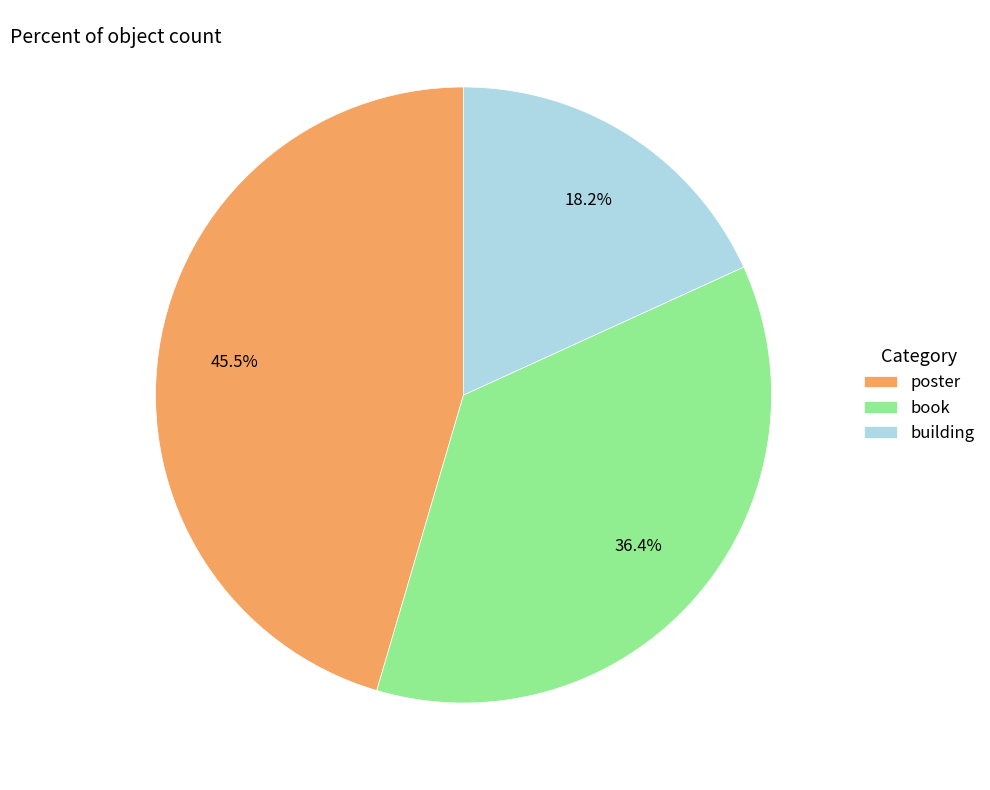

Does poster account for over 50% of the chart?

No